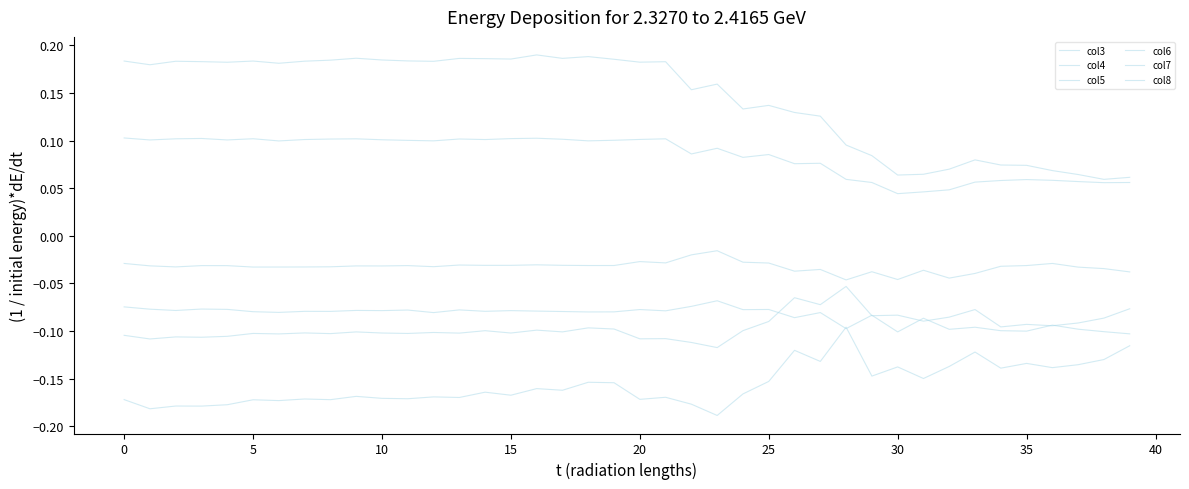

At which category does col4 reach its first local peak?

10